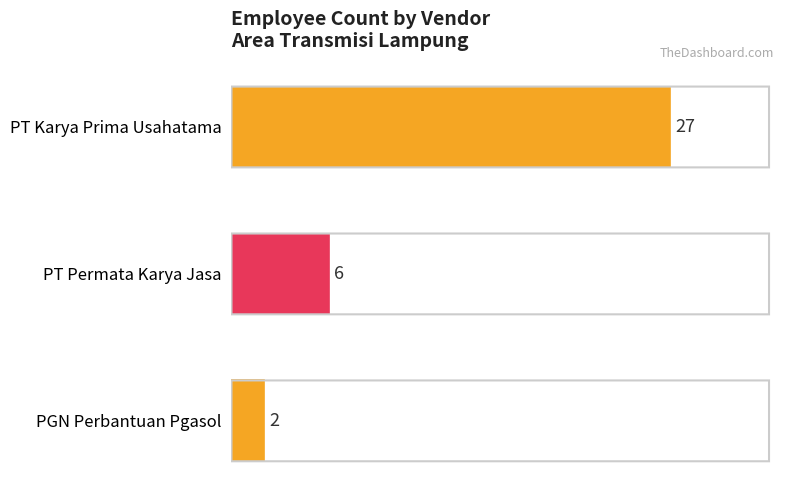

Where is the data nearest to the value 14?

PT Permata Karya Jasa